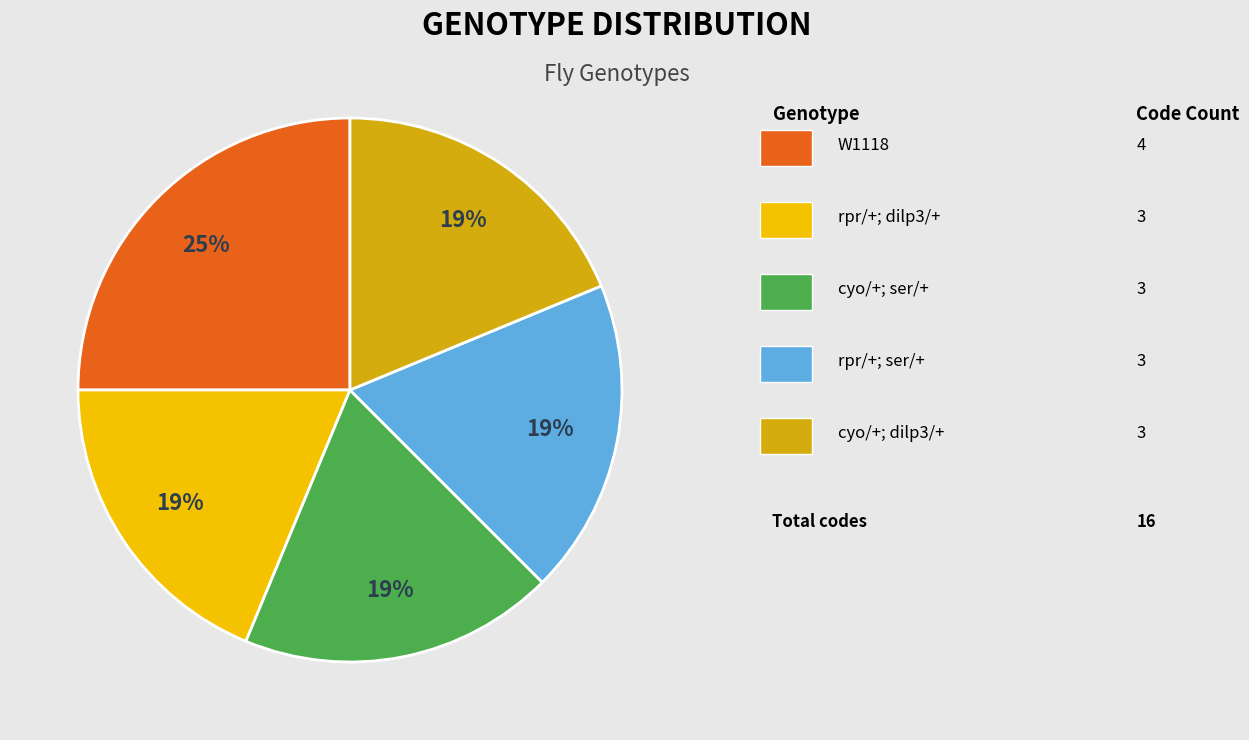

To the nearest percent, what is the average slice percentage?

20%